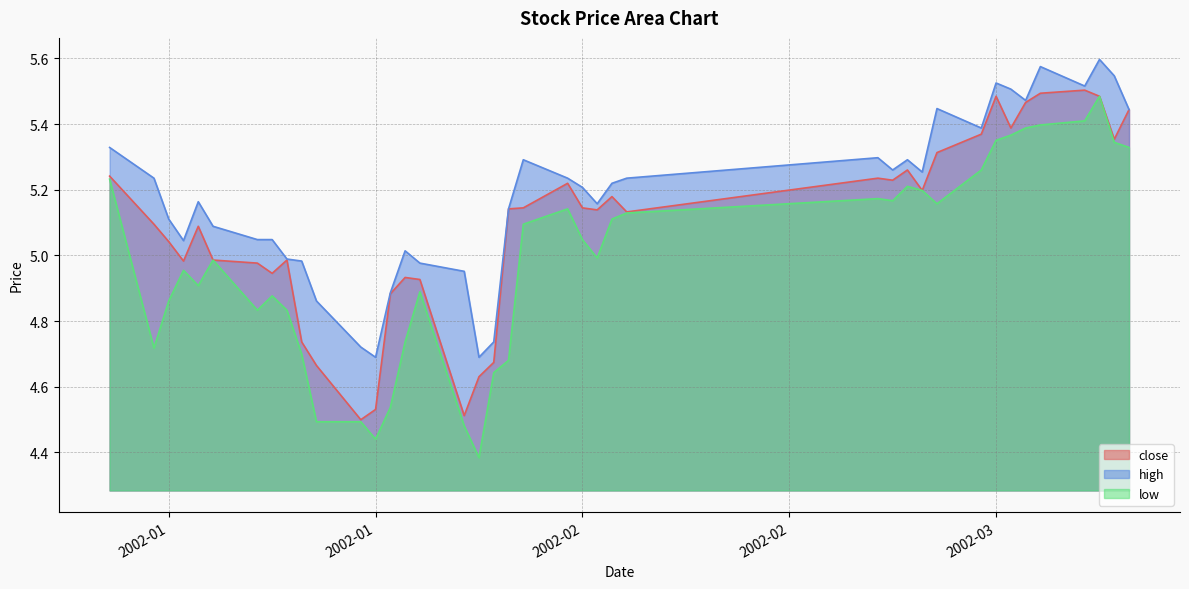

What is the sum of the high values at 2002-01-31 and 2002-02-04?

10.4